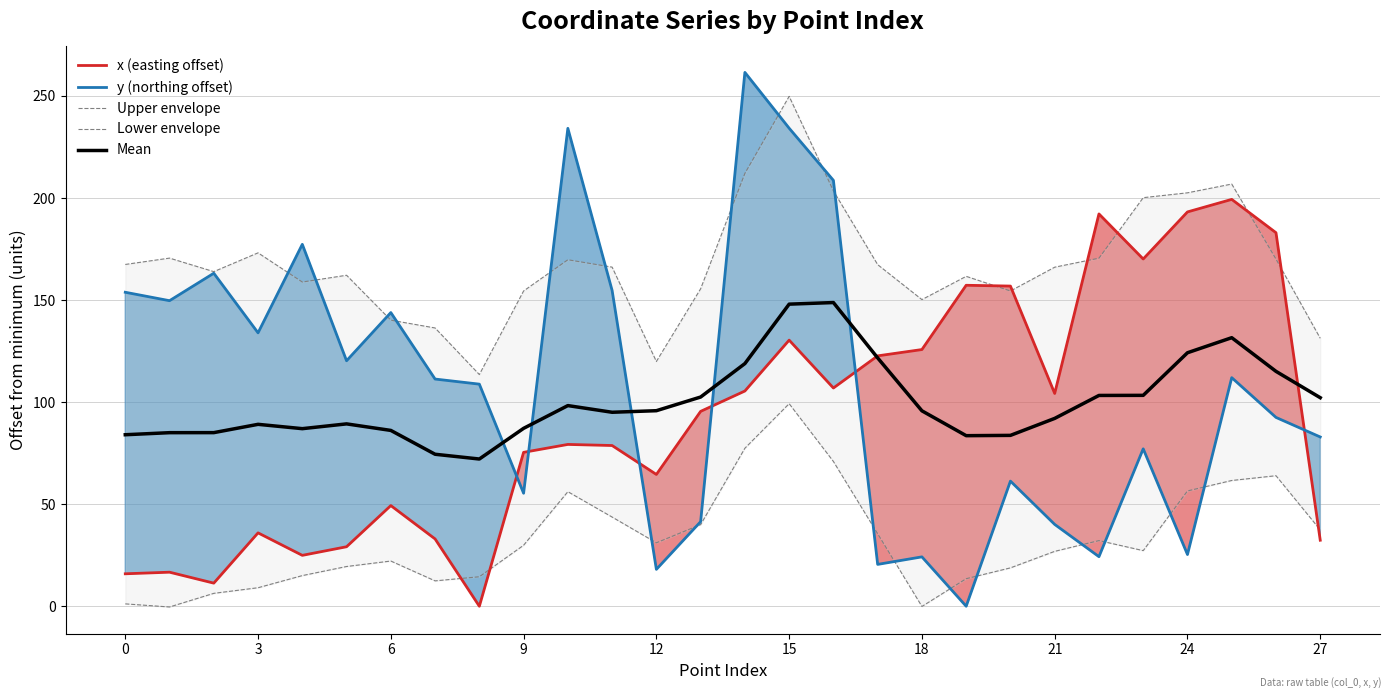

True or false: Upper envelope has more than 0 points higher than both neighbors.

True